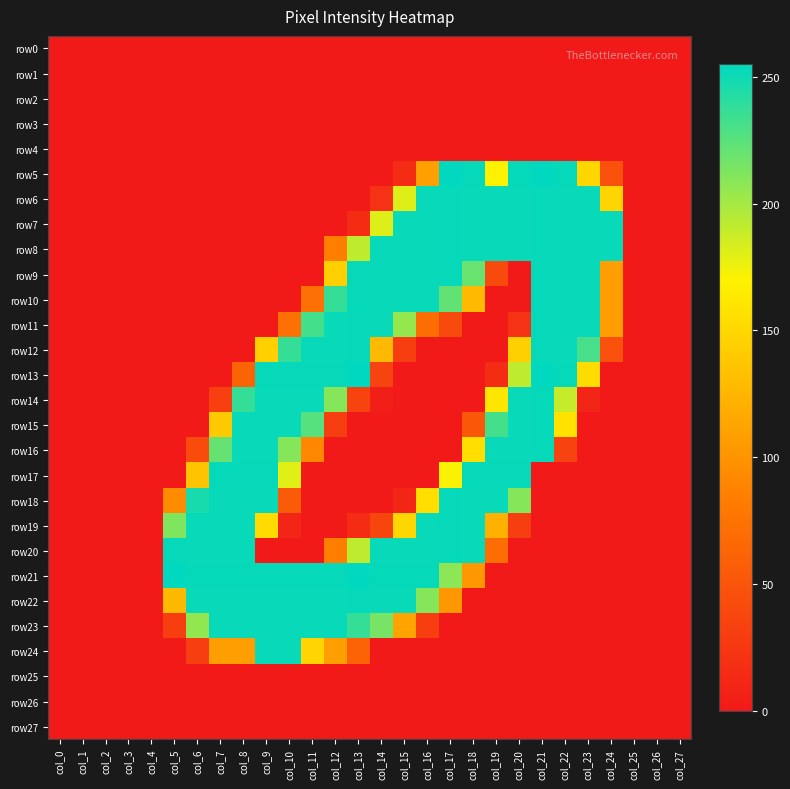

Reading left to right, what are all the values shown in this chart?

row0: col_0=0	col_1=0	col_2=0	col_3=0	col_4=0	col_5=0	col_6=0	col_7=0	col_8=0	col_9=0	col_10=0	col_11=0	col_12=0	col_13=0	col_14=0	col_15=0	col_16=0	col_17=0	col_18=0	col_19=0	col_20=0	col_21=0	col_22=0	col_23=0	col_24=0	col_25=0	col_26=0	col_27=0
row1: col_0=0	col_1=0	col_2=0	col_3=0	col_4=0	col_5=0	col_6=0	col_7=0	col_8=0	col_9=0	col_10=0	col_11=0	col_12=0	col_13=0	col_14=0	col_15=0	col_16=0	col_17=0	col_18=0	col_19=0	col_20=0	col_21=0	col_22=0	col_23=0	col_24=0	col_25=0	col_26=0	col_27=0
row2: col_0=0	col_1=0	col_2=0	col_3=0	col_4=0	col_5=0	col_6=0	col_7=0	col_8=0	col_9=0	col_10=0	col_11=0	col_12=0	col_13=0	col_14=0	col_15=0	col_16=0	col_17=0	col_18=0	col_19=0	col_20=0	col_21=0	col_22=0	col_23=0	col_24=0	col_25=0	col_26=0	col_27=0
row3: col_0=0	col_1=0	col_2=0	col_3=0	col_4=0	col_5=0	col_6=0	col_7=0	col_8=0	col_9=0	col_10=0	col_11=0	col_12=0	col_13=0	col_14=0	col_15=0	col_16=0	col_17=0	col_18=0	col_19=0	col_20=0	col_21=0	col_22=0	col_23=0	col_24=0	col_25=0	col_26=0	col_27=0
row4: col_0=0	col_1=0	col_2=0	col_3=0	col_4=0	col_5=0	col_6=0	col_7=0	col_8=0	col_9=0	col_10=0	col_11=0	col_12=0	col_13=0	col_14=0	col_15=0	col_16=0	col_17=0	col_18=0	col_19=0	col_20=0	col_21=0	col_22=0	col_23=0	col_24=0	col_25=0	col_26=0	col_27=0
row5: col_0=0	col_1=0	col_2=0	col_3=0	col_4=0	col_5=0	col_6=0	col_7=0	col_8=0	col_9=0	col_10=0	col_11=0	col_12=0	col_13=0	col_14=0	col_15=16	col_16=109	col_17=255	col_18=253	col_19=170	col_20=253	col_21=255	col_22=253	col_23=149	col_24=47	col_25=0	col_26=0	col_27=0
row6: col_0=0	col_1=0	col_2=0	col_3=0	col_4=0	col_5=0	col_6=0	col_7=0	col_8=0	col_9=0	col_10=0	col_11=0	col_12=0	col_13=0	col_14=21	col_15=181	col_16=252	col_17=253	col_18=252	col_19=252	col_20=252	col_21=253	col_22=252	col_23=252	col_24=148	col_25=0	col_26=0	col_27=0
row7: col_0=0	col_1=0	col_2=0	col_3=0	col_4=0	col_5=0	col_6=0	col_7=0	col_8=0	col_9=0	col_10=0	col_11=0	col_12=0	col_13=16	col_14=181	col_15=252	col_16=252	col_17=253	col_18=252	col_19=252	col_20=252	col_21=253	col_22=252	col_23=252	col_24=252	col_25=0	col_26=0	col_27=0
row8: col_0=0	col_1=0	col_2=0	col_3=0	col_4=0	col_5=0	col_6=0	col_7=0	col_8=0	col_9=0	col_10=0	col_11=0	col_12=84	col_13=191	col_14=252	col_15=252	col_16=252	col_17=253	col_18=252	col_19=252	col_20=252	col_21=253	col_22=252	col_23=252	col_24=252	col_25=0	col_26=0	col_27=0
row9: col_0=0	col_1=0	col_2=0	col_3=0	col_4=0	col_5=0	col_6=0	col_7=0	col_8=0	col_9=0	col_10=0	col_11=0	col_12=144	col_13=253	col_14=252	col_15=252	col_16=252	col_17=253	col_18=220	col_19=41	col_20=0	col_21=253	col_22=252	col_23=252	col_24=108	col_25=0	col_26=0	col_27=0
row10: col_0=0	col_1=0	col_2=0	col_3=0	col_4=0	col_5=0	col_6=0	col_7=0	col_8=0	col_9=0	col_10=0	col_11=73	col_12=237	col_13=253	col_14=252	col_15=252	col_16=252	col_17=222	col_18=128	col_19=0	col_20=0	col_21=253	col_22=252	col_23=252	col_24=108	col_25=0	col_26=0	col_27=0
row11: col_0=0	col_1=0	col_2=0	col_3=0	col_4=0	col_5=0	col_6=0	col_7=0	col_8=0	col_9=0	col_10=73	col_11=232	col_12=252	col_13=253	col_14=252	col_15=205	col_16=71	col_17=41	col_18=0	col_19=0	col_20=21	col_21=253	col_22=252	col_23=252	col_24=108	col_25=0	col_26=0	col_27=0
row12: col_0=0	col_1=0	col_2=0	col_3=0	col_4=0	col_5=0	col_6=0	col_7=0	col_8=1	col_9=144	col_10=237	col_11=252	col_12=252	col_13=253	col_14=128	col_15=31	col_16=0	col_17=0	col_18=0	col_19=0	col_20=144	col_21=253	col_22=252	col_23=231	col_24=46	col_25=0	col_26=0	col_27=0
row13: col_0=0	col_1=0	col_2=0	col_3=0	col_4=0	col_5=0	col_6=0	col_7=0	col_8=63	col_9=253	col_10=253	col_11=253	col_12=253	col_13=255	col_14=35	col_15=0	col_16=0	col_17=0	col_18=0	col_19=16	col_20=191	col_21=255	col_22=253	col_23=154	col_24=0	col_25=0	col_26=0	col_27=0
row14: col_0=0	col_1=0	col_2=0	col_3=0	col_4=0	col_5=0	col_6=0	col_7=32	col_8=237	col_9=252	col_10=252	col_11=252	col_12=210	col_13=35	col_14=5	col_15=0	col_16=0	col_17=0	col_18=0	col_19=161	col_20=252	col_21=253	col_22=189	col_23=10	col_24=0	col_25=0	col_26=0	col_27=0
row15: col_0=0	col_1=0	col_2=0	col_3=0	col_4=0	col_5=0	col_6=0	col_7=140	col_8=252	col_9=252	col_10=252	col_11=226	col_12=31	col_13=0	col_14=0	col_15=0	col_16=0	col_17=0	col_18=53	col_19=232	col_20=252	col_21=253	col_22=158	col_23=0	col_24=0	col_25=0	col_26=0	col_27=0
row16: col_0=0	col_1=0	col_2=0	col_3=0	col_4=0	col_5=0	col_6=42	col_7=221	col_8=252	col_9=252	col_10=210	col_11=92	col_12=0	col_13=0	col_14=0	col_15=0	col_16=0	col_17=0	col_18=155	col_19=252	col_20=252	col_21=253	col_22=35	col_23=0	col_24=0	col_25=0	col_26=0	col_27=0
row17: col_0=0	col_1=0	col_2=0	col_3=0	col_4=0	col_5=0	col_6=135	col_7=253	col_8=253	col_9=253	col_10=180	col_11=0	col_12=0	col_13=0	col_14=0	col_15=0	col_16=0	col_17=171	col_18=253	col_19=253	col_20=253	col_21=0	col_22=0	col_23=0	col_24=0	col_25=0	col_26=0	col_27=0
row18: col_0=0	col_1=0	col_2=0	col_3=0	col_4=0	col_5=94	col_6=247	col_7=252	col_8=252	col_9=252	col_10=55	col_11=0	col_12=0	col_13=0	col_14=0	col_15=11	col_16=155	col_17=253	col_18=252	col_19=252	col_20=210	col_21=0	col_22=0	col_23=0	col_24=0	col_25=0	col_26=0	col_27=0
row19: col_0=0	col_1=0	col_2=0	col_3=0	col_4=0	col_5=212	col_6=252	col_7=252	col_8=252	col_9=153	col_10=10	col_11=0	col_12=0	col_13=16	col_14=37	col_15=150	col_16=252	col_17=253	col_18=252	col_19=122	col_20=31	col_21=0	col_22=0	col_23=0	col_24=0	col_25=0	col_26=0	col_27=0
row20: col_0=0	col_1=0	col_2=0	col_3=0	col_4=0	col_5=253	col_6=252	col_7=252	col_8=252	col_9=0	col_10=0	col_11=0	col_12=84	col_13=191	col_14=252	col_15=252	col_16=252	col_17=253	col_18=252	col_19=71	col_20=0	col_21=0	col_22=0	col_23=0	col_24=0	col_25=0	col_26=0	col_27=0
row21: col_0=0	col_1=0	col_2=0	col_3=0	col_4=0	col_5=255	col_6=253	col_7=253	col_8=253	col_9=253	col_10=253	col_11=253	col_12=253	col_13=255	col_14=253	col_15=253	col_16=253	col_17=208	col_18=104	col_19=0	col_20=0	col_21=0	col_22=0	col_23=0	col_24=0	col_25=0	col_26=0	col_27=0
row22: col_0=0	col_1=0	col_2=0	col_3=0	col_4=0	col_5=128	col_6=252	col_7=252	col_8=252	col_9=252	col_10=252	col_11=252	col_12=252	col_13=253	col_14=252	col_15=252	col_16=210	col_17=104	col_18=0	col_19=0	col_20=0	col_21=0	col_22=0	col_23=0	col_24=0	col_25=0	col_26=0	col_27=0
row23: col_0=0	col_1=0	col_2=0	col_3=0	col_4=0	col_5=31	col_6=206	col_7=252	col_8=252	col_9=252	col_10=252	col_11=252	col_12=252	col_13=237	col_14=215	col_15=112	col_16=31	col_17=0	col_18=0	col_19=0	col_20=0	col_21=0	col_22=0	col_23=0	col_24=0	col_25=0	col_26=0	col_27=0
row24: col_0=0	col_1=0	col_2=0	col_3=0	col_4=0	col_5=0	col_6=31	col_7=108	col_8=108	col_9=252	col_10=252	col_11=148	col_12=108	col_13=62	col_14=0	col_15=0	col_16=0	col_17=0	col_18=0	col_19=0	col_20=0	col_21=0	col_22=0	col_23=0	col_24=0	col_25=0	col_26=0	col_27=0
row25: col_0=0	col_1=0	col_2=0	col_3=0	col_4=0	col_5=0	col_6=0	col_7=0	col_8=0	col_9=0	col_10=0	col_11=0	col_12=0	col_13=0	col_14=0	col_15=0	col_16=0	col_17=0	col_18=0	col_19=0	col_20=0	col_21=0	col_22=0	col_23=0	col_24=0	col_25=0	col_26=0	col_27=0
row26: col_0=0	col_1=0	col_2=0	col_3=0	col_4=0	col_5=0	col_6=0	col_7=0	col_8=0	col_9=0	col_10=0	col_11=0	col_12=0	col_13=0	col_14=0	col_15=0	col_16=0	col_17=0	col_18=0	col_19=0	col_20=0	col_21=0	col_22=0	col_23=0	col_24=0	col_25=0	col_26=0	col_27=0
row27: col_0=0	col_1=0	col_2=0	col_3=0	col_4=0	col_5=0	col_6=0	col_7=0	col_8=0	col_9=0	col_10=0	col_11=0	col_12=0	col_13=0	col_14=0	col_15=0	col_16=0	col_17=0	col_18=0	col_19=0	col_20=0	col_21=0	col_22=0	col_23=0	col_24=0	col_25=0	col_26=0	col_27=0